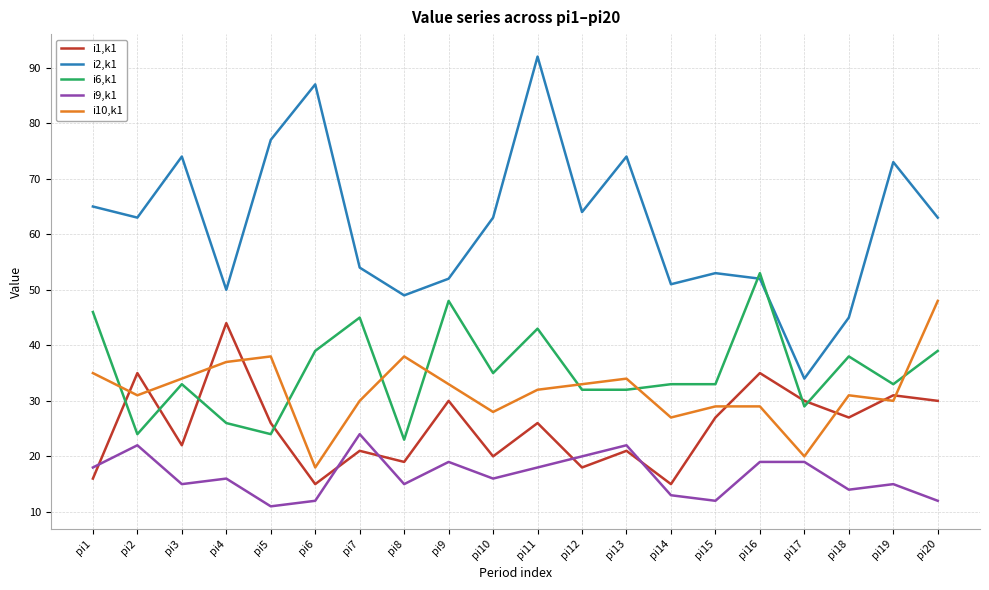

Count the number of categories in the chart.

20